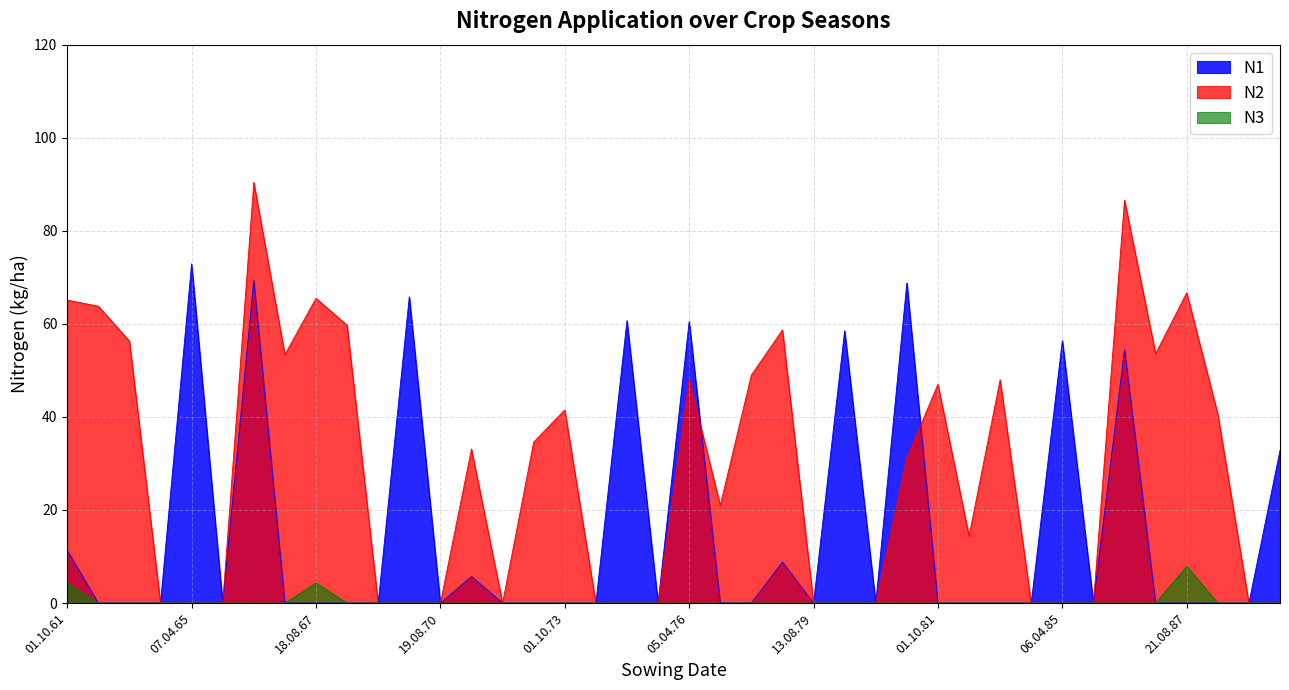

Between which two adjacent categories do N1 and N2 first intersect?

05.04.76 and 01.10.76